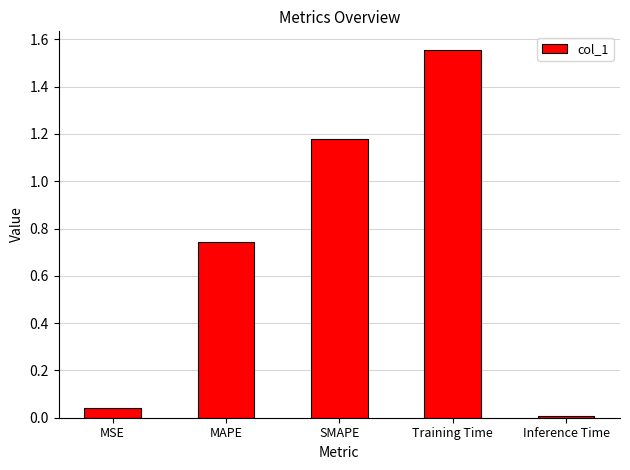

Rank the categories by value from lowest to highest.

Inference Time, MSE, MAPE, SMAPE, Training Time